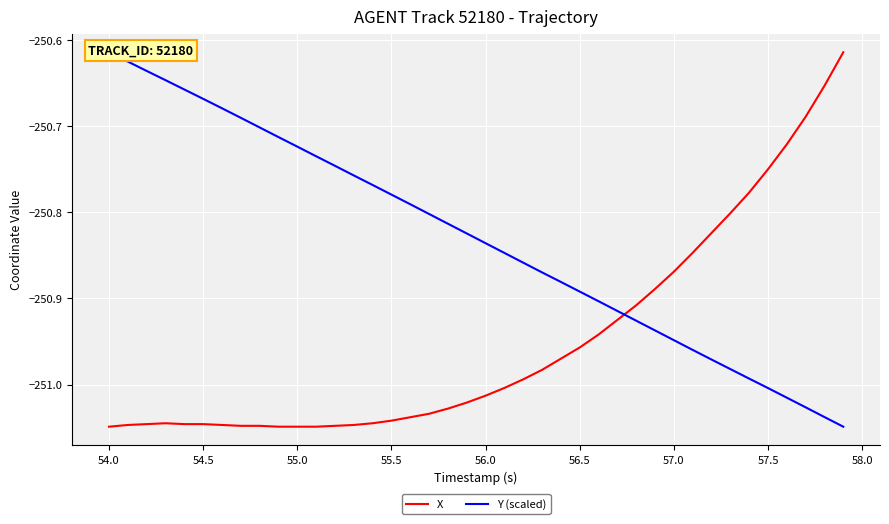

Which series has the largest total across all categories?

Y (scaled)